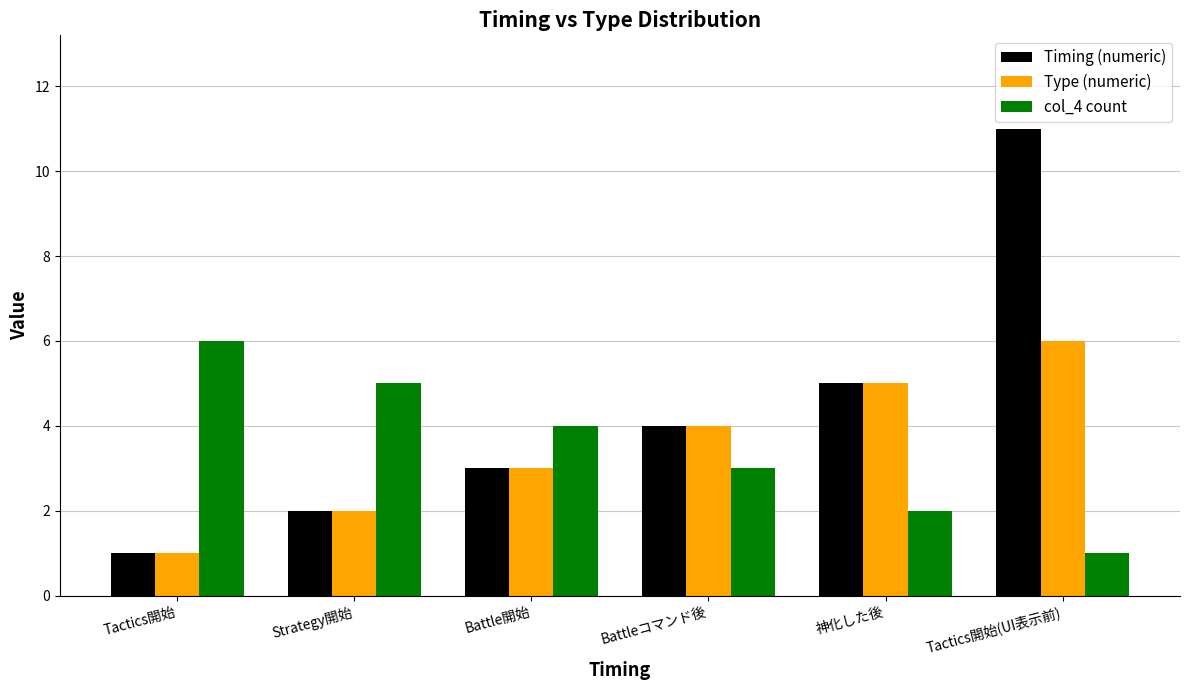

True or false: col_4 count has a value of 5 at Strategy開始.

True